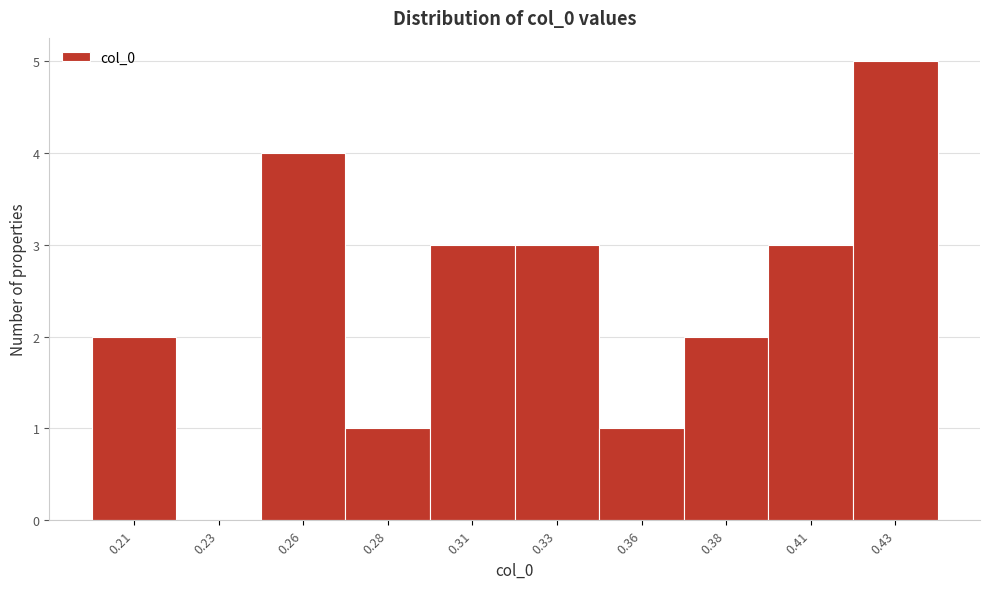

Reading left to right, what are all the values shown in this chart?

0.21=2	0.23=0	0.26=4	0.28=1	0.31=3	0.33=3	0.36=1	0.38=2	0.41=3	0.43=5